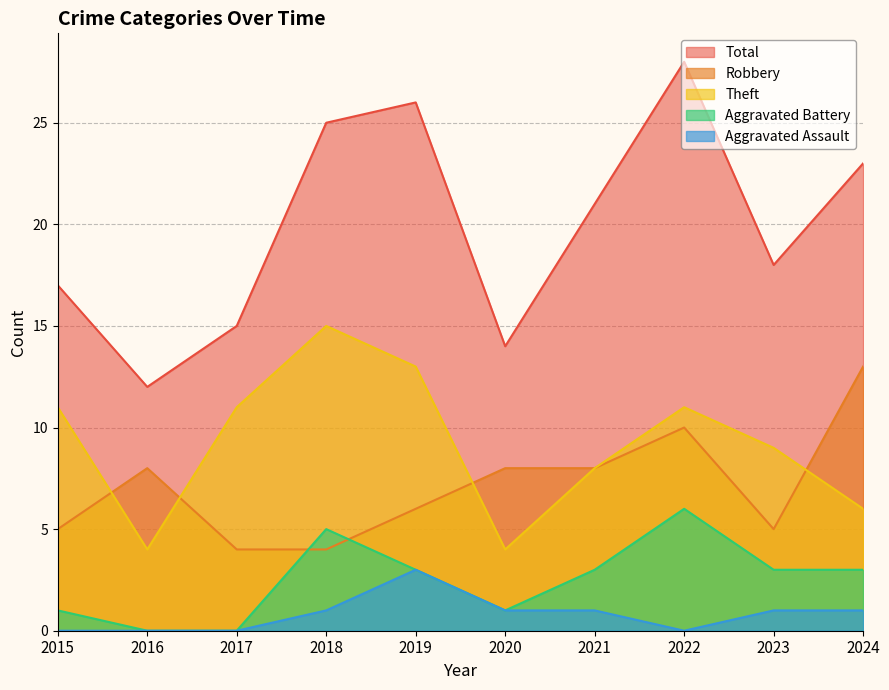

In Aggravated Assault, how many points are lower than both neighbors (excluding endpoints)?

1